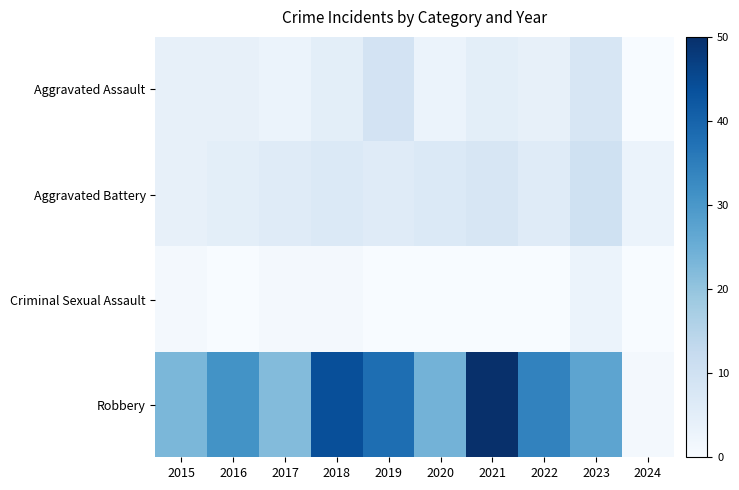

At which category does the chart reach its minimum across all series?

2024